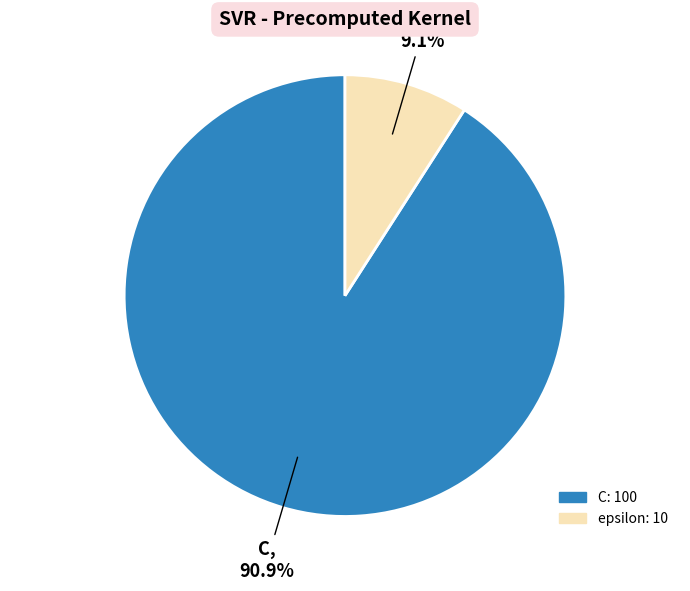

What is the majority slice?

C